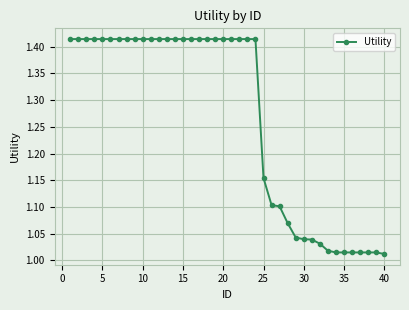

Does the chart display data point markers on the line(s)?

Yes